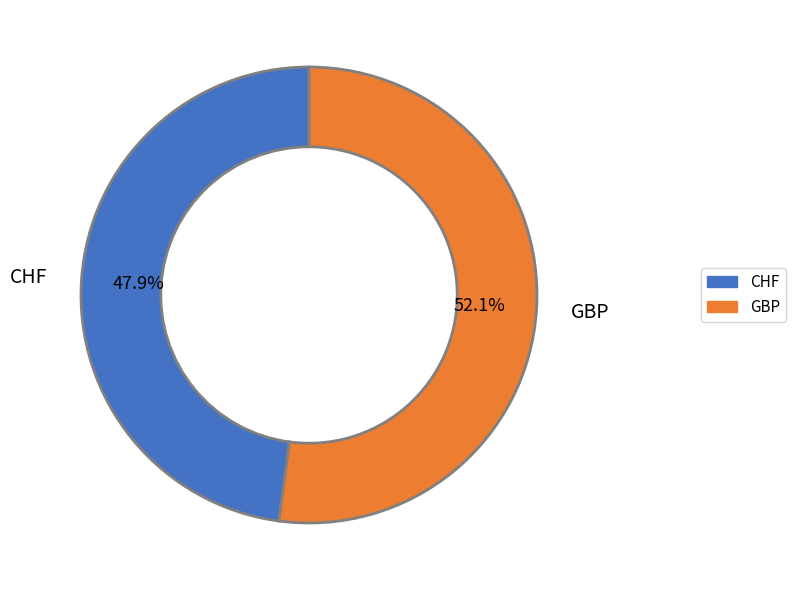

Which has a higher value, GBP or CHF?

GBP